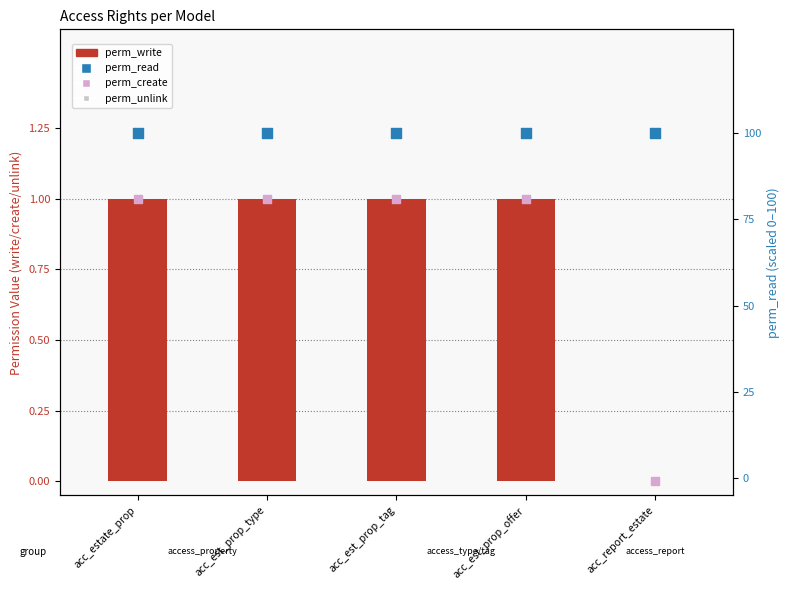

What are all the series names shown in the legend?

perm_write, perm_create, perm_unlink, perm_read